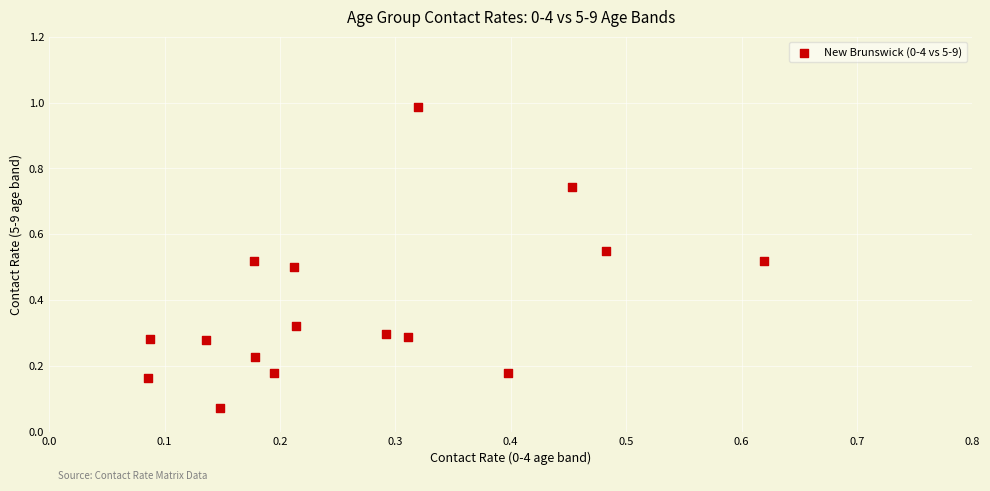

What is the range of Y values (max minus min)?

0.9